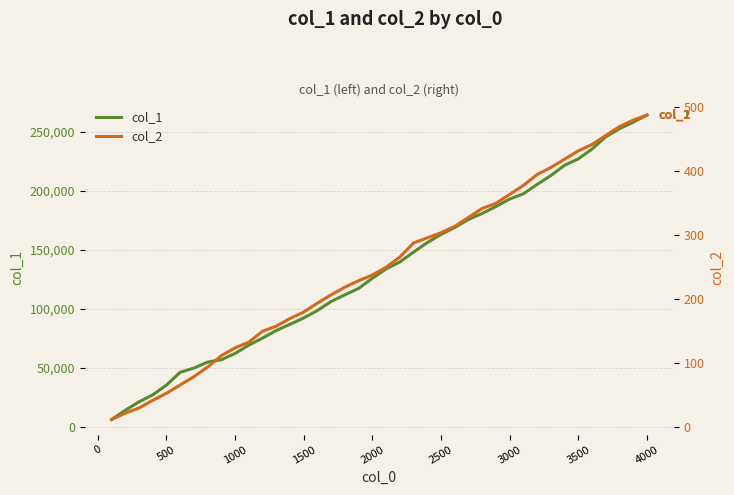

What is the maximum value for col_1?

264441